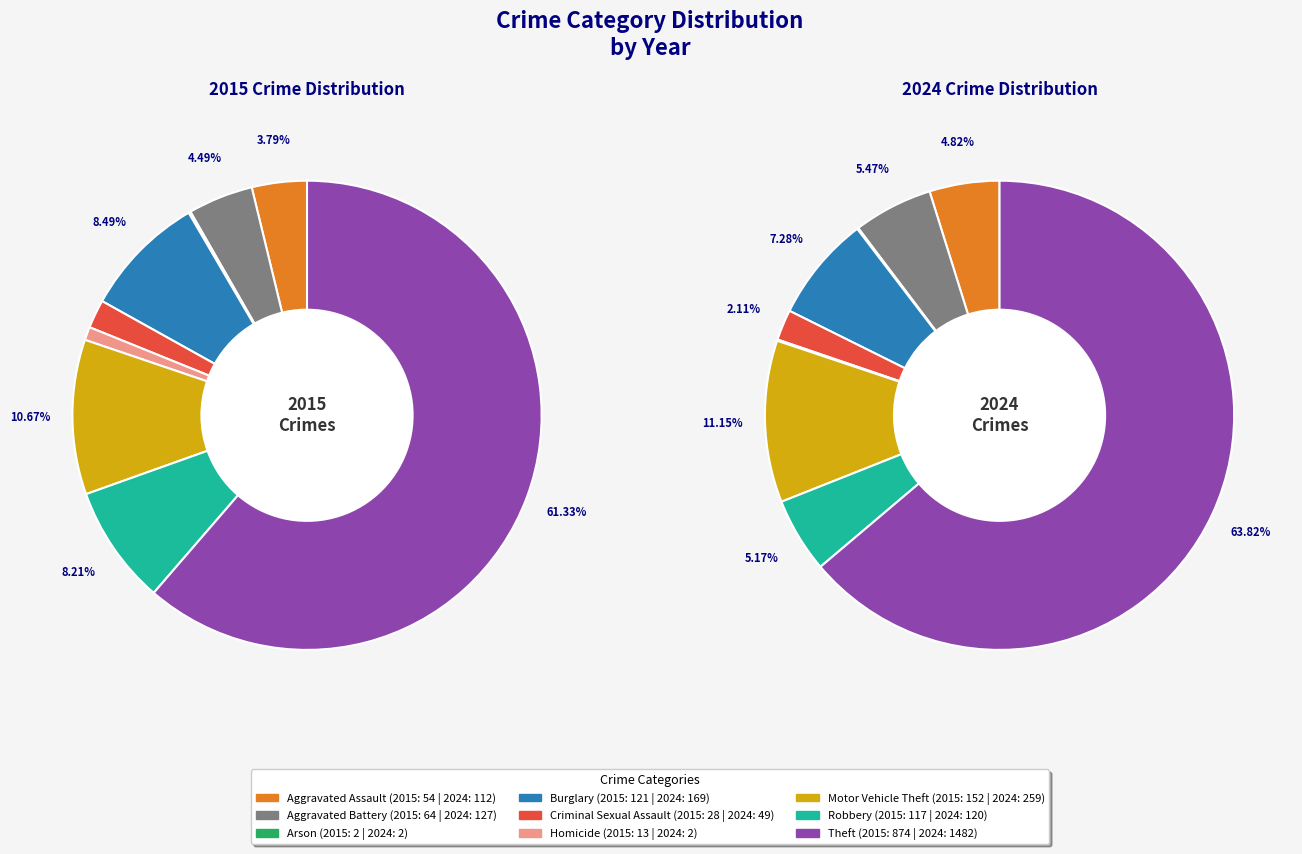

To the nearest percent, what portion does 8 represent?

64%